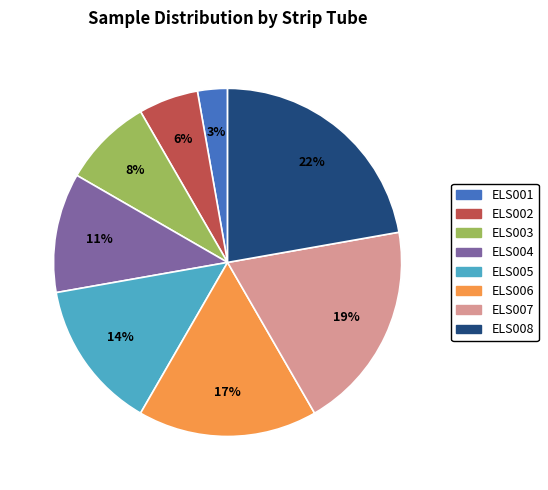

What is the smallest slice in the pie chart?

ELS001